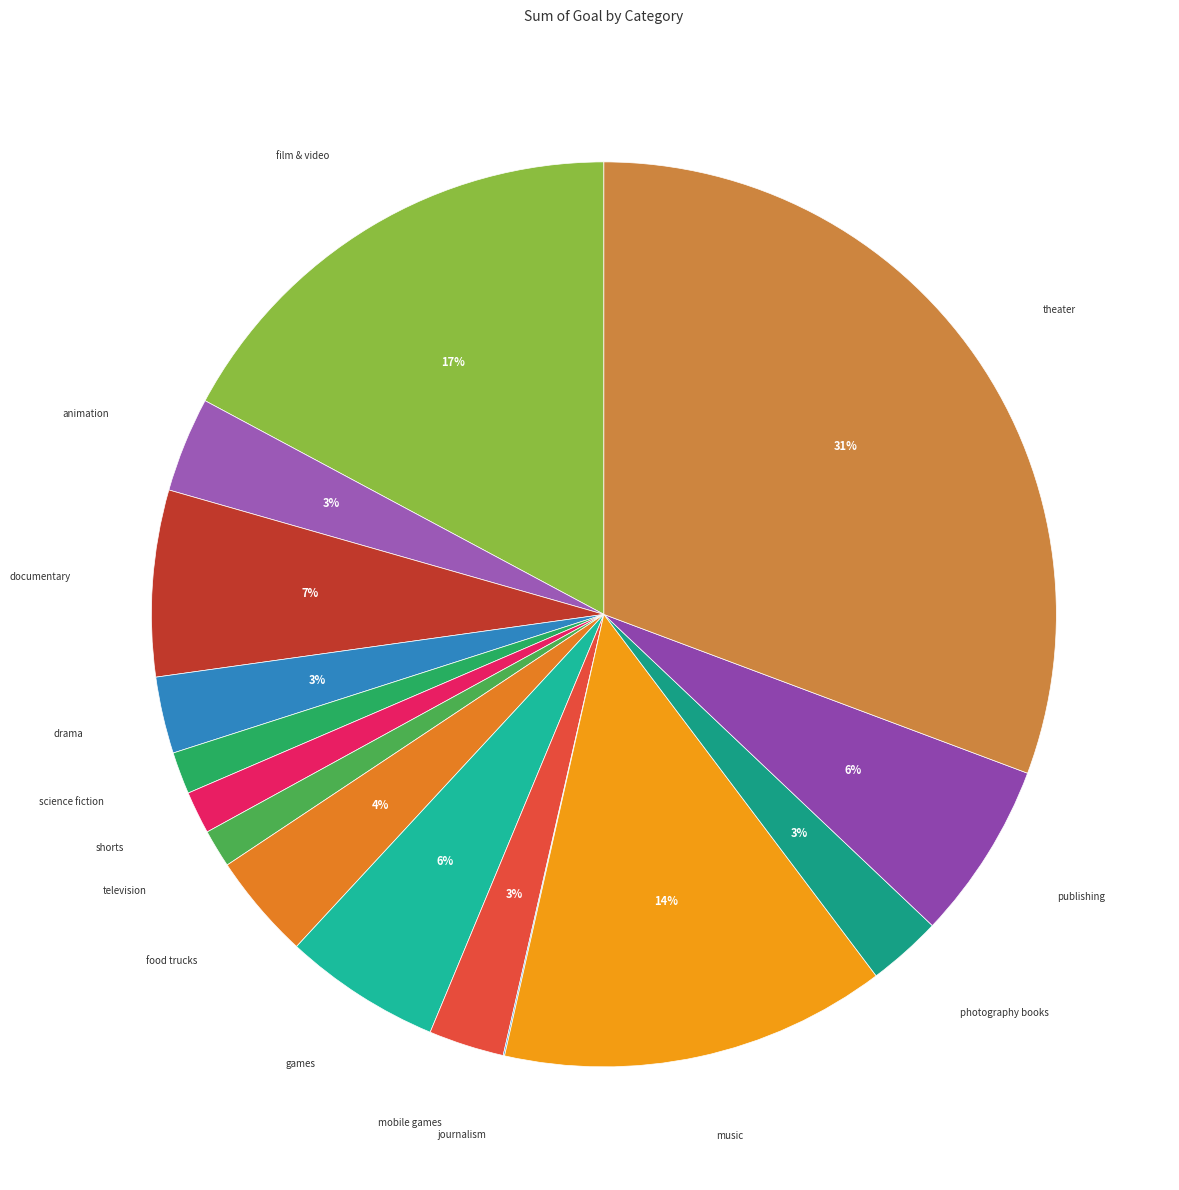

Is the sum of games and drama greater than half?

No